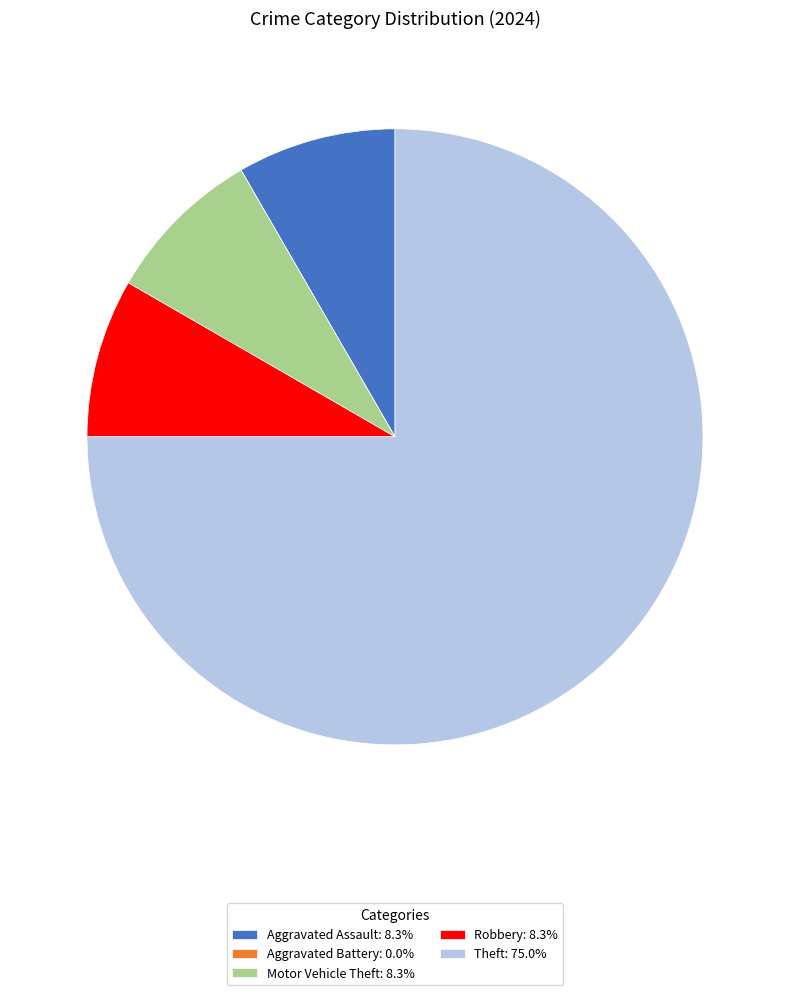

Does Motor Vehicle Theft: 8.3% account for over 50% of the chart?

No